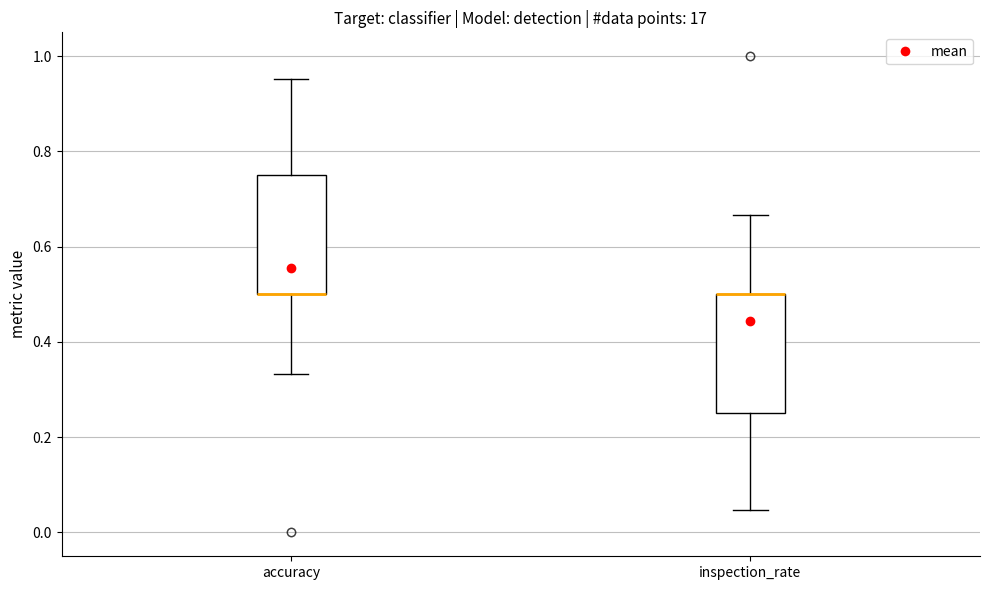

Reading left to right, transcribe this box plot: for each box, give where its median line is, the range the box spans, and where its two whiskers end, as read against the y-axis. The values are not printed on the chart, so give them approximately, as read against the axis.

accuracy: median 0.50 (drawn on the box's lower edge), box 0.50 to 0.76, whiskers 0.34 to 0.96
inspection_rate: median 0.50 (drawn on the box's upper edge), box 0.26 to 0.50, whiskers 0.04 to 0.66